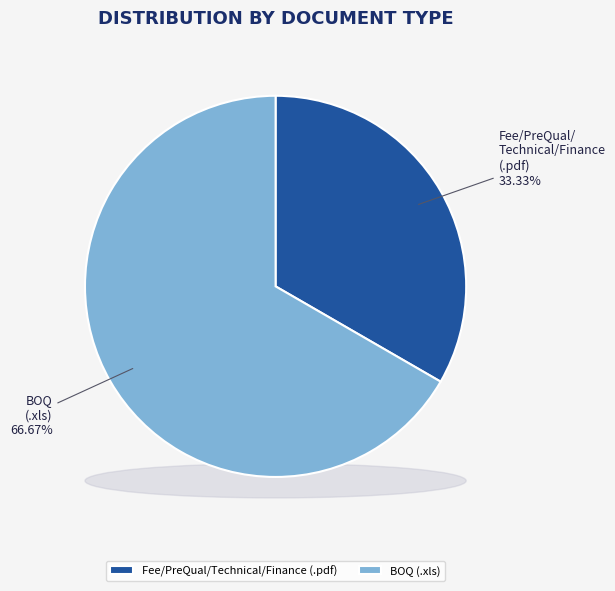

To the nearest percent, what is the difference between the largest and smallest slice percentages?

33%